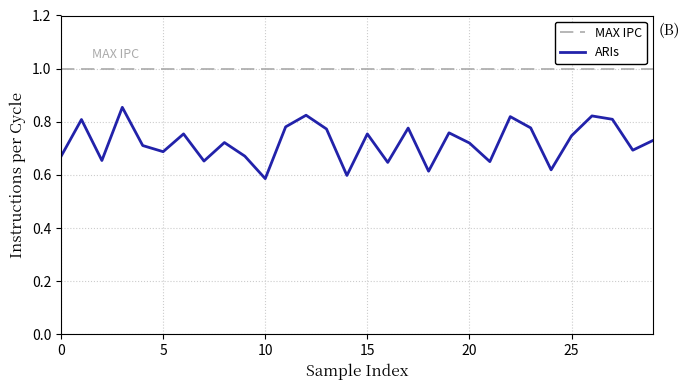

Reading left to right, extract all data points from this chart.

0.7	0.8	0.7	0.9	0.7	0.7	0.8	0.7	0.7	0.7	0.6	0.8	0.8	0.8	0.6	0.8	0.6	0.8	0.6	0.8	0.7	0.6	0.8	0.8	0.6	0.7	0.8	0.8	0.7	0.7